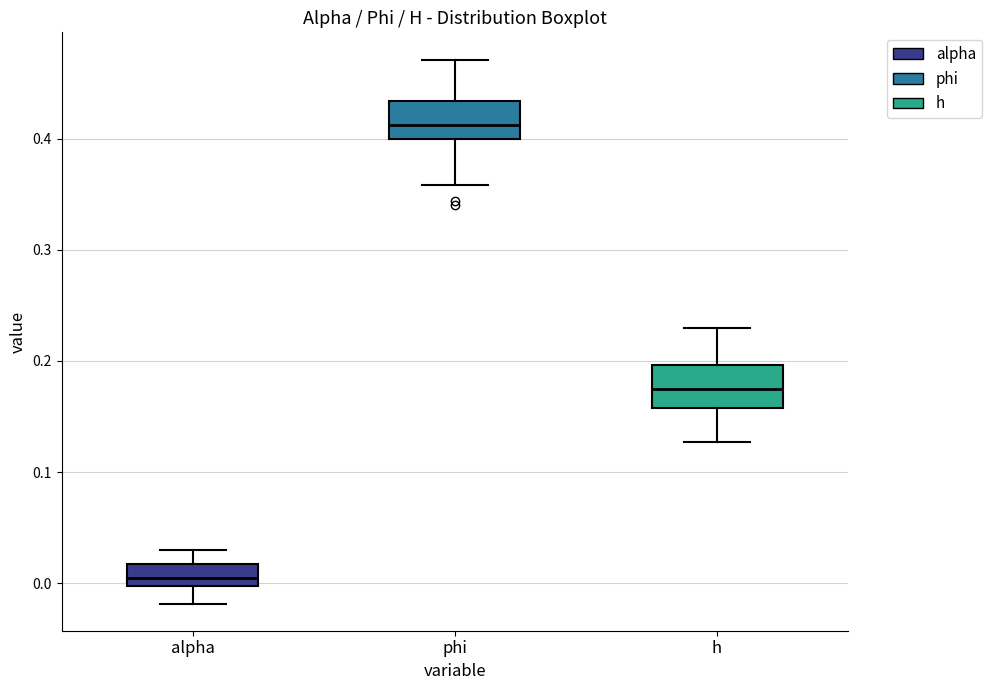

Reading left to right, read every box against the y-axis: the position of its median line, the range the box covers, and the ends of its whiskers. The values are not printed on the chart, so give them approximately, as read against the axis.

alpha: median 0.00 (inside the box), box 0.00 to 0.02, whiskers -0.02 to 0.03
phi: median 0.41, box 0.40 to 0.43, whiskers 0.36 to 0.47
h: median 0.17, box 0.16 to 0.20, whiskers 0.13 to 0.23